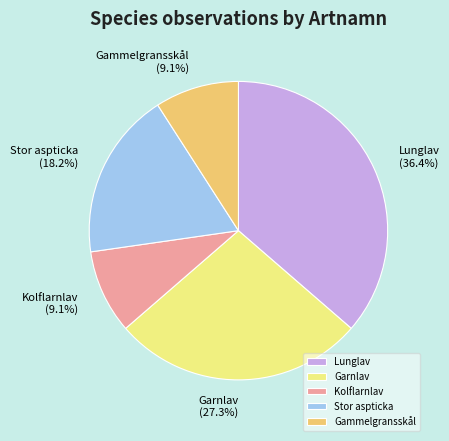

What percentage do Kolflarnlav and Stor aspticka together represent?

27.3%